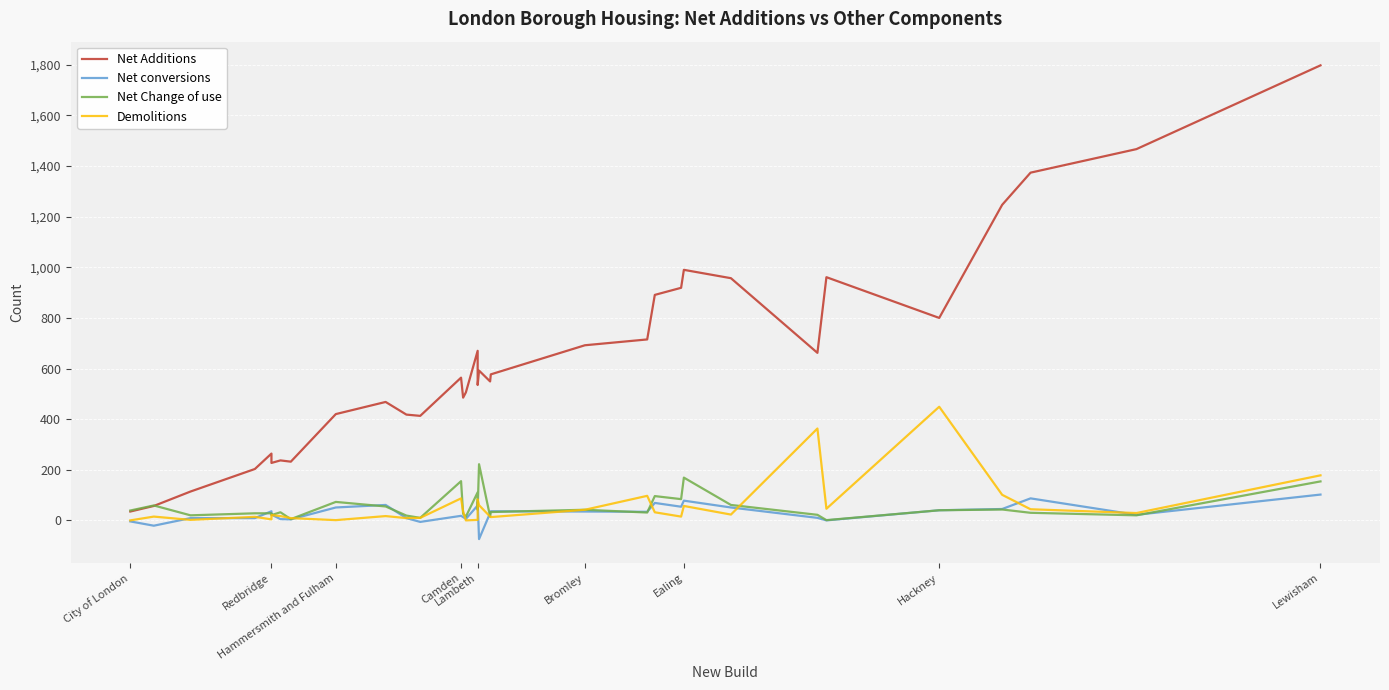

What is the difference between the second highest and second lowest values in the Net Additions series?

1410